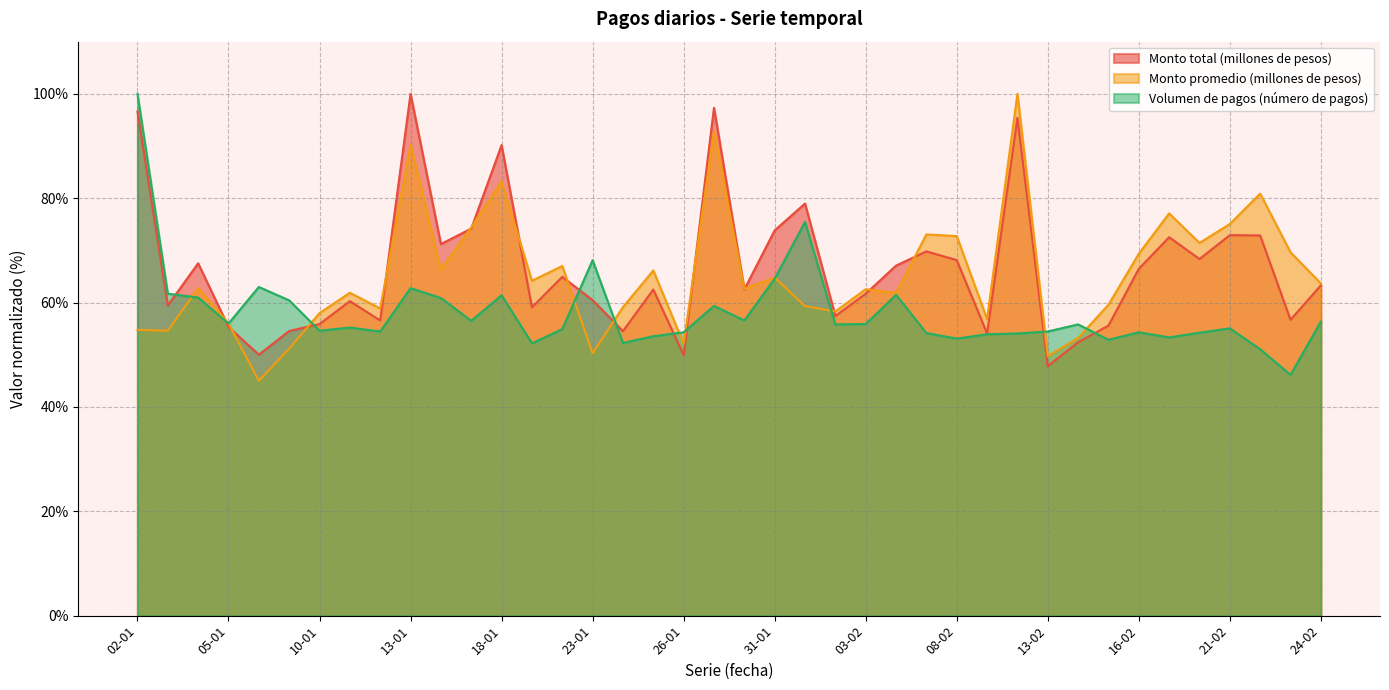

True or false: Monto promedio (millones de pesos) and Monto total (millones de pesos) cross at least once.

True